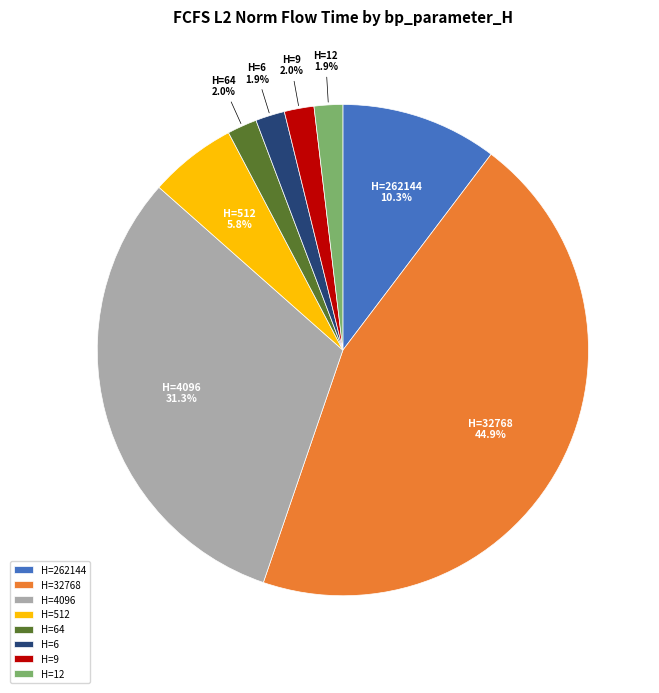

Is there any slice that represents more than half of the pie?

No